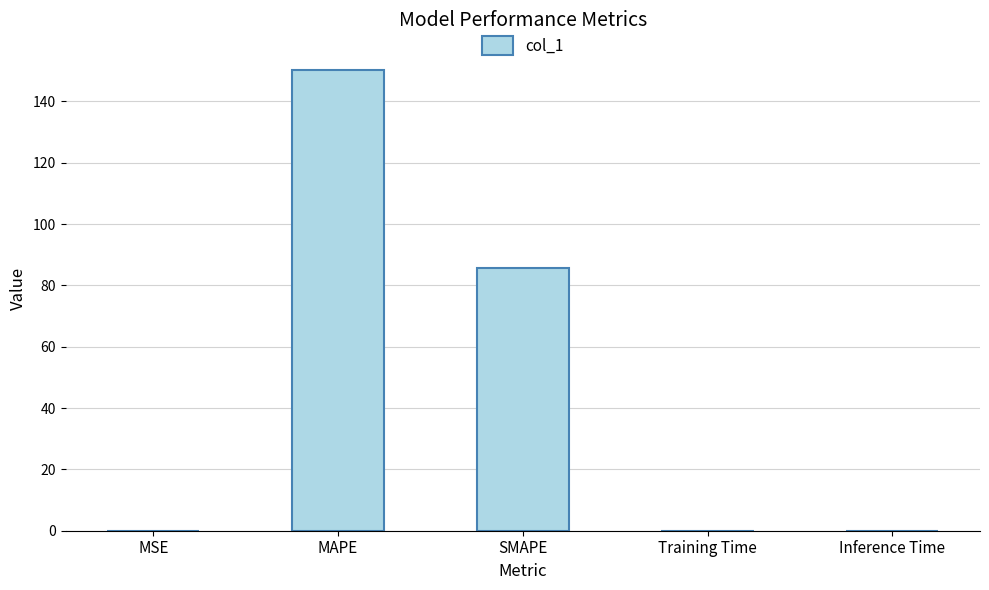

The chart shows a value of 24.9 at SMAPE. True or false?

False